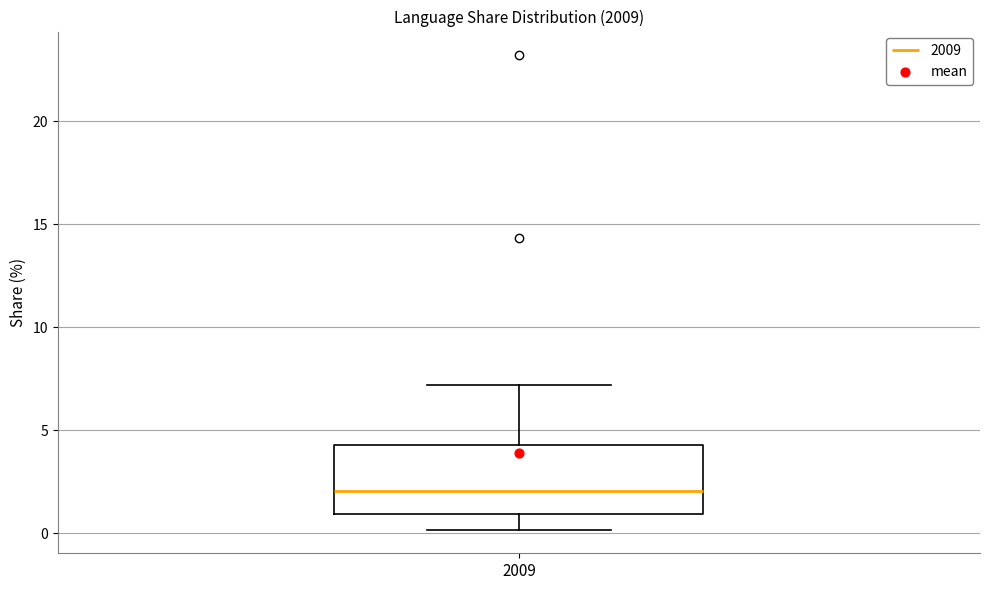

Where does the upper whisker of the box at x = 2009 end on the y-axis? The values are not printed on the chart, so give them approximately, as read against the axis.

7.0